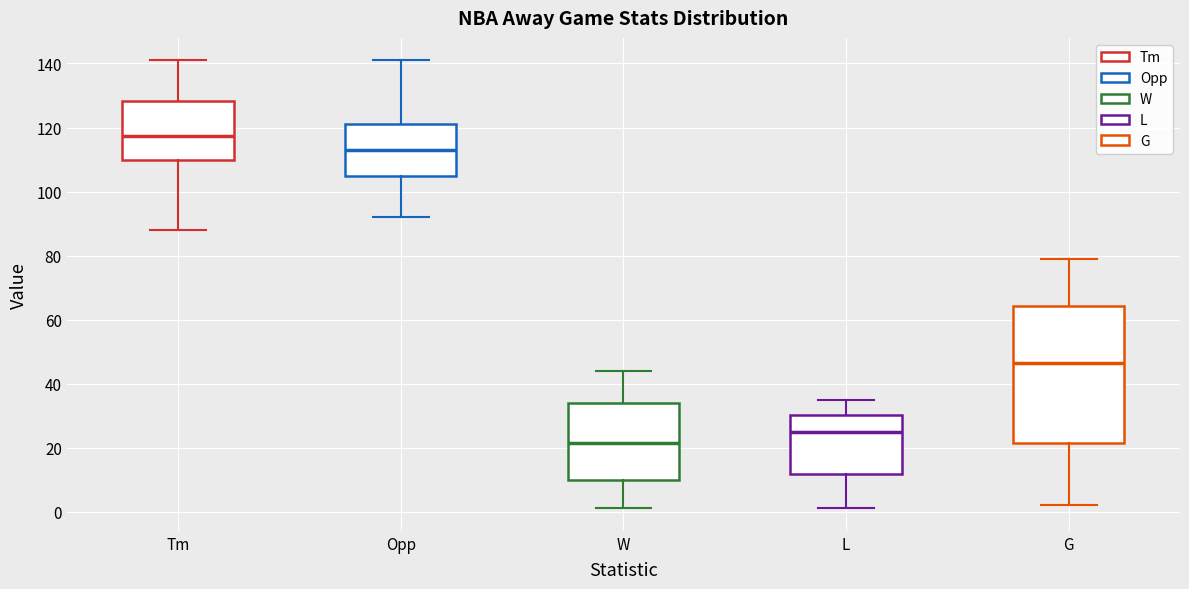

Which box's median line is the lowest?

W